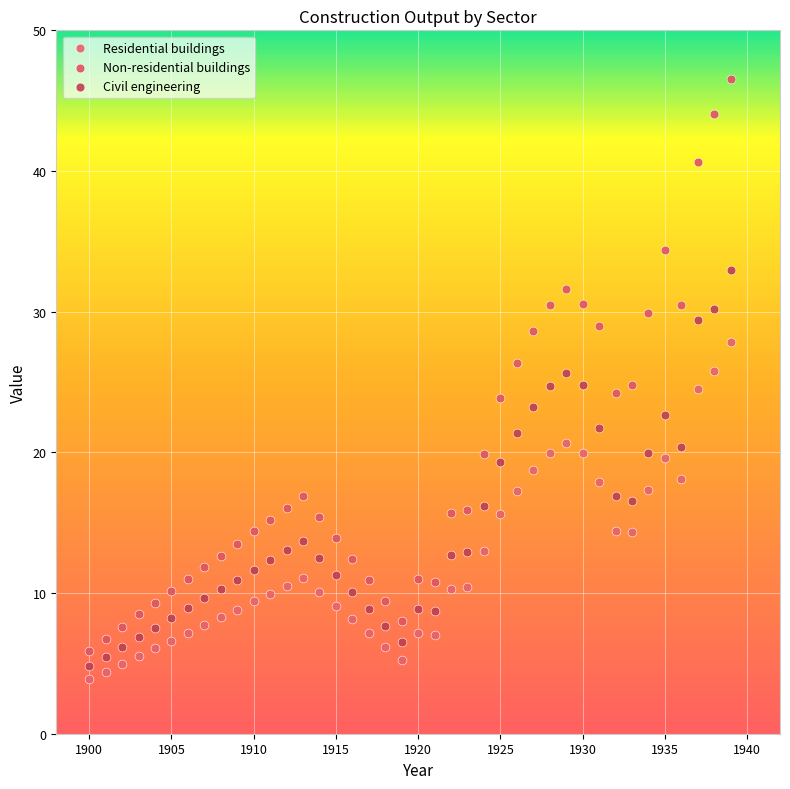

Across all data points, what is the range of X values (max minus min)?

39.0